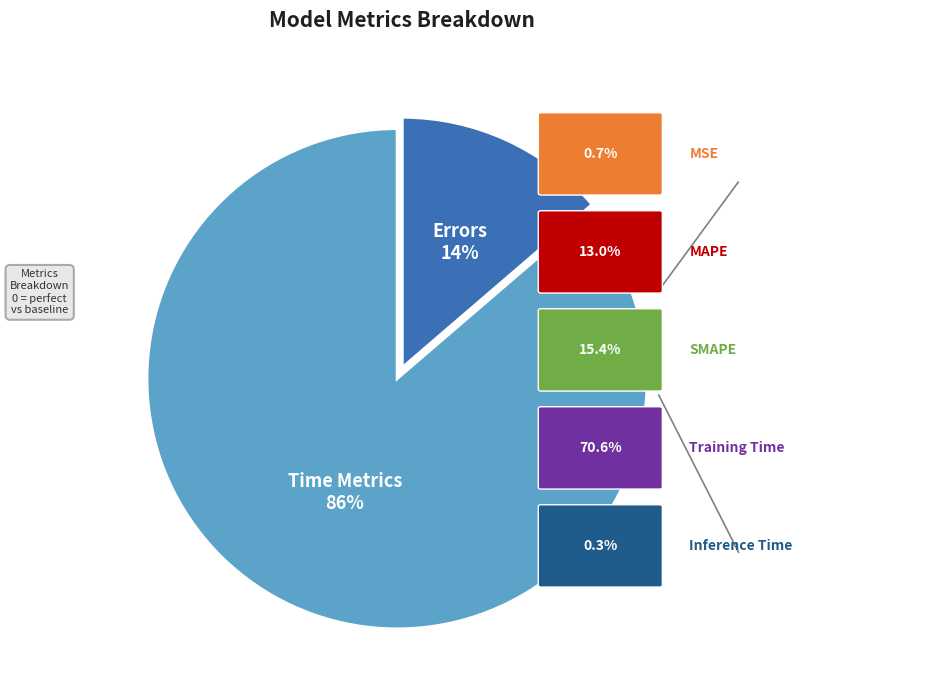

Is there a majority slice in this chart?

Yes